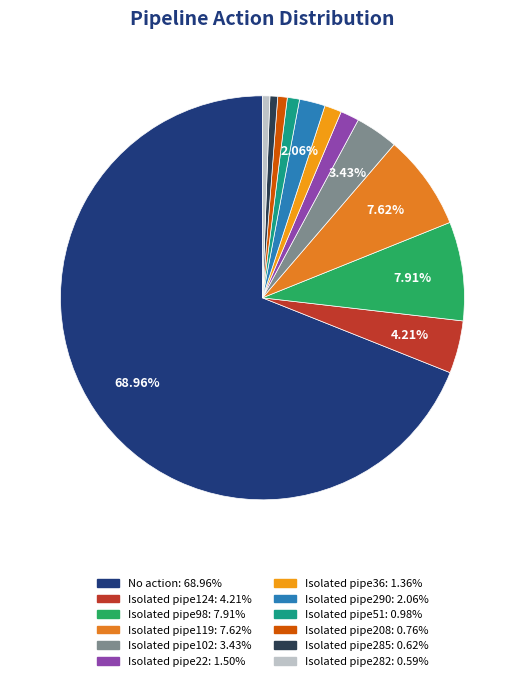

How many slices are in this pie chart?

12